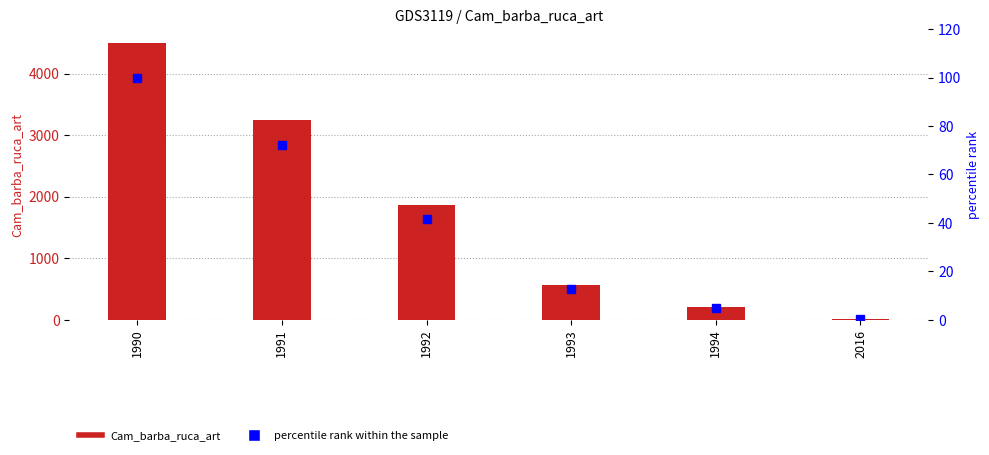

Which category has the lowest value across all series?

2016